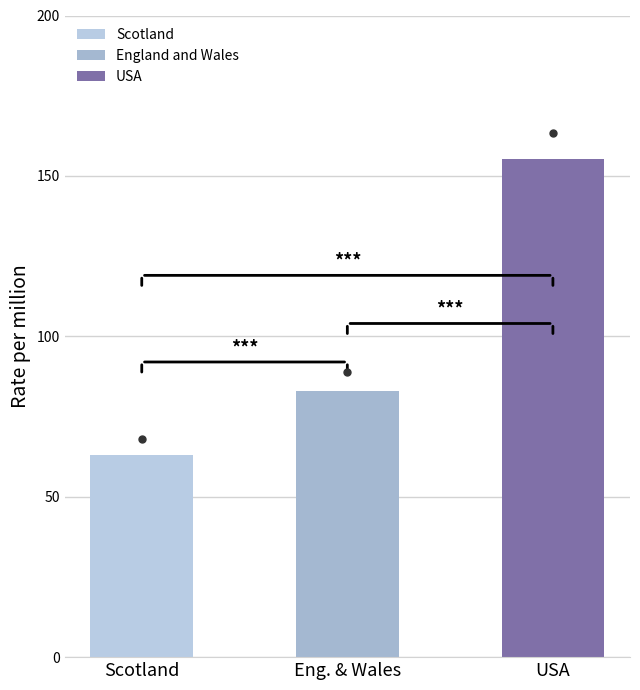

Does the chart contain any negative values?

No